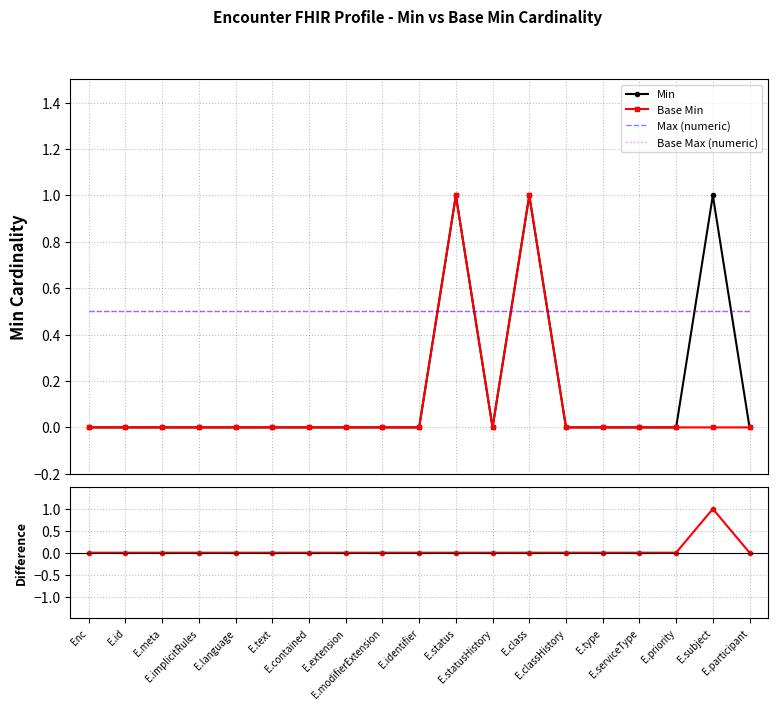

Which series has the largest range (max minus min)?

Min